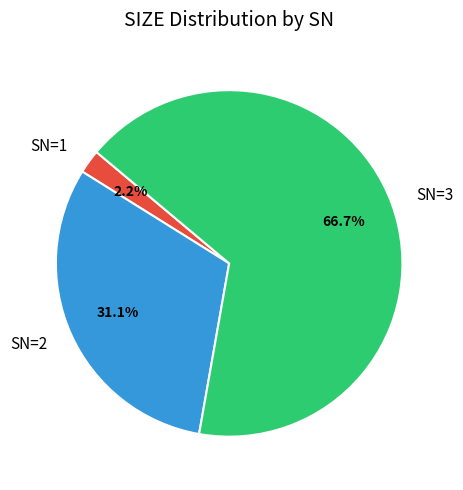

The SN=1 slice represents 2% of the pie. True or false?

True